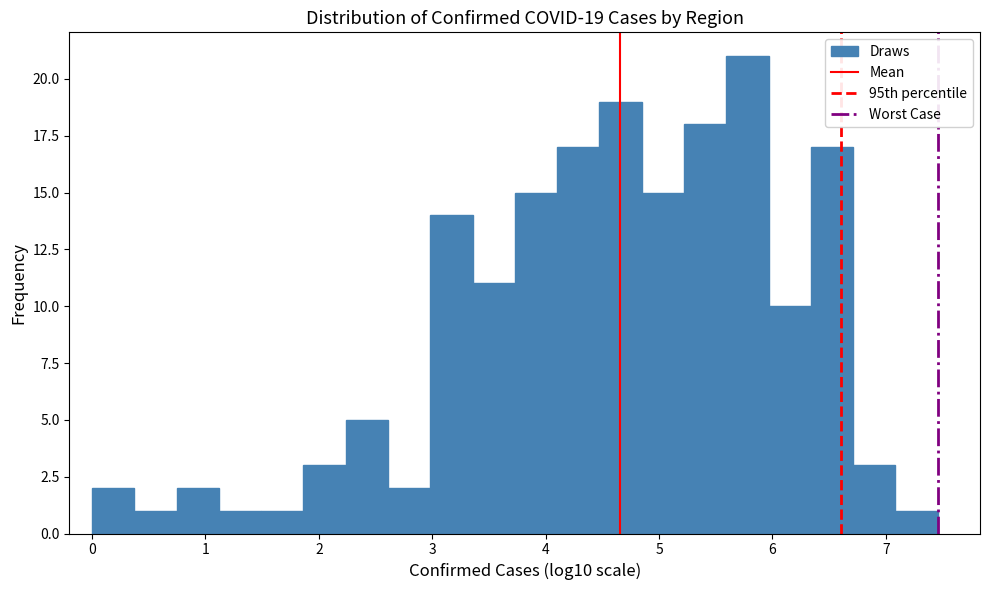

Around what value on the x-axis is the tallest bar? Give the approximate position of its centre, as read against the axis.

5.8